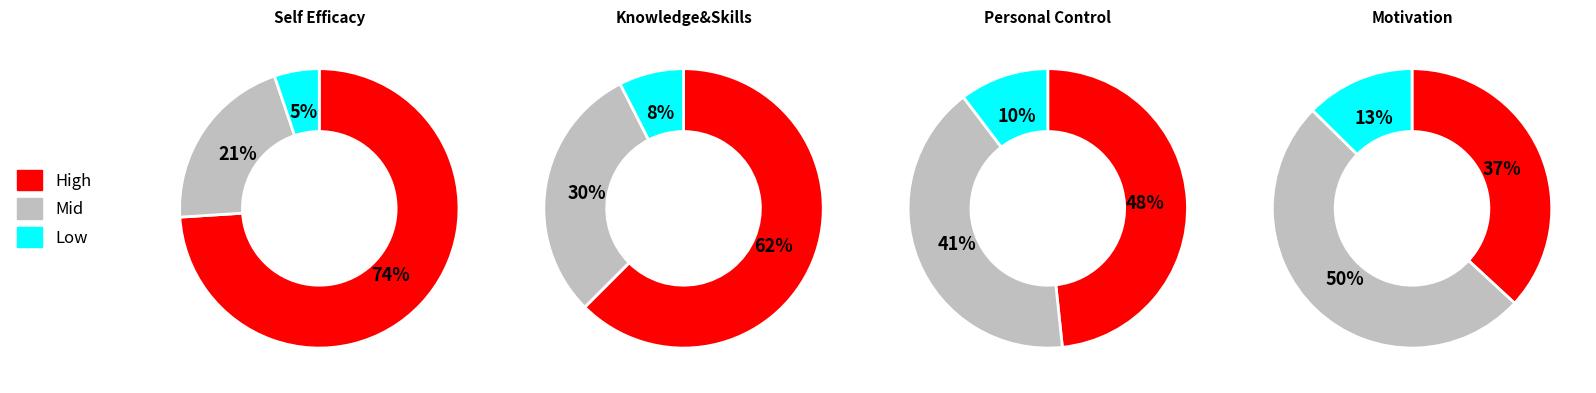

To the nearest percent, what portion does Motivation represent?

17%